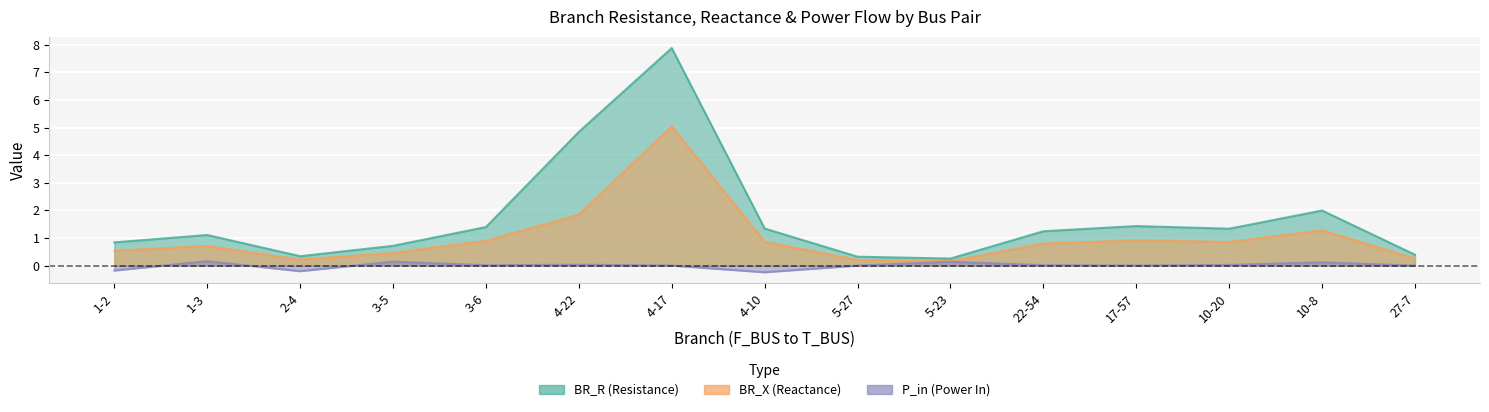

List the series in order of their overall mean, lowest first.

P_in, BR_X, BR_R